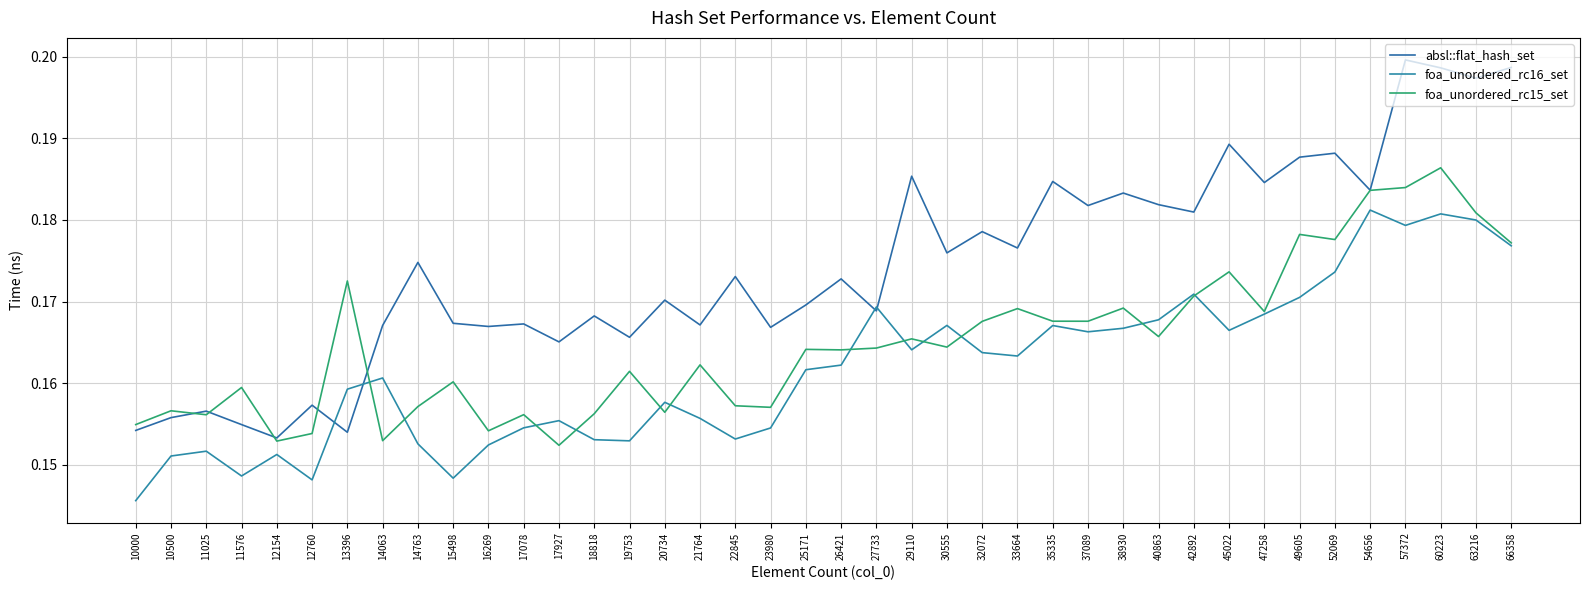

What is the approximate value of foa_unordered_rc16_set at 38930?

0.2